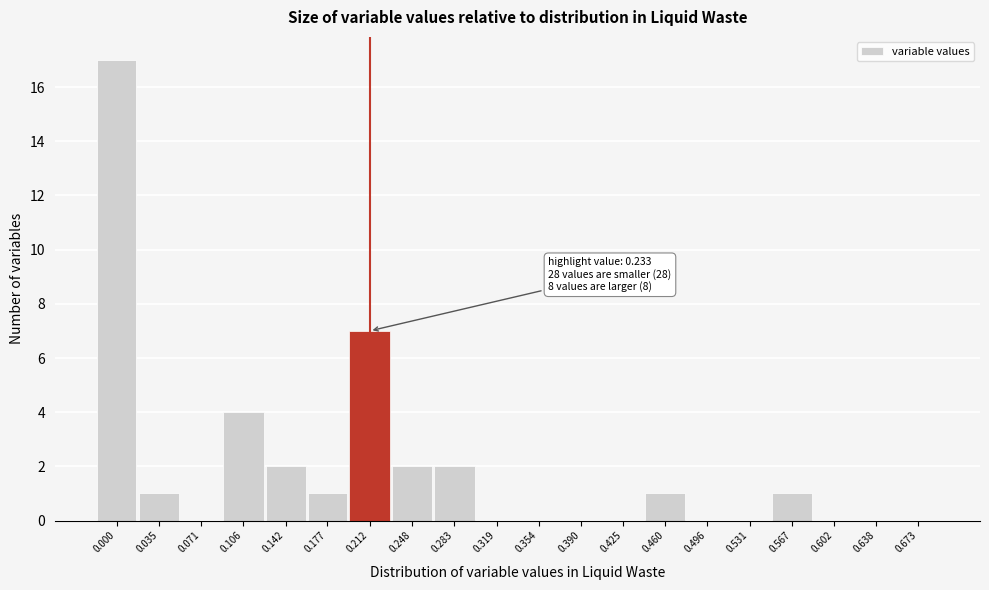

Reading left to right, transcribe all the data shown in this chart.

0.000=17	0.035=1	0.071=0	0.106=4	0.142=2	0.177=1	0.212=7	0.248=2	0.283=2	0.319=0	0.354=0	0.390=0	0.425=0	0.460=1	0.496=0	0.531=0	0.567=1	0.602=0	0.638=0	0.673=0